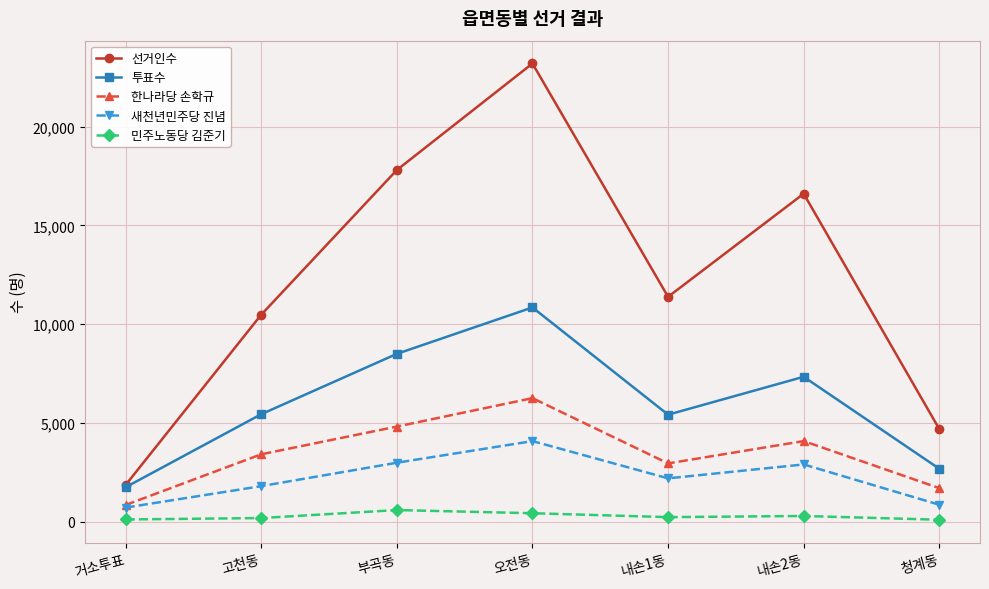

At which category is the sum across all series the highest?

오전동